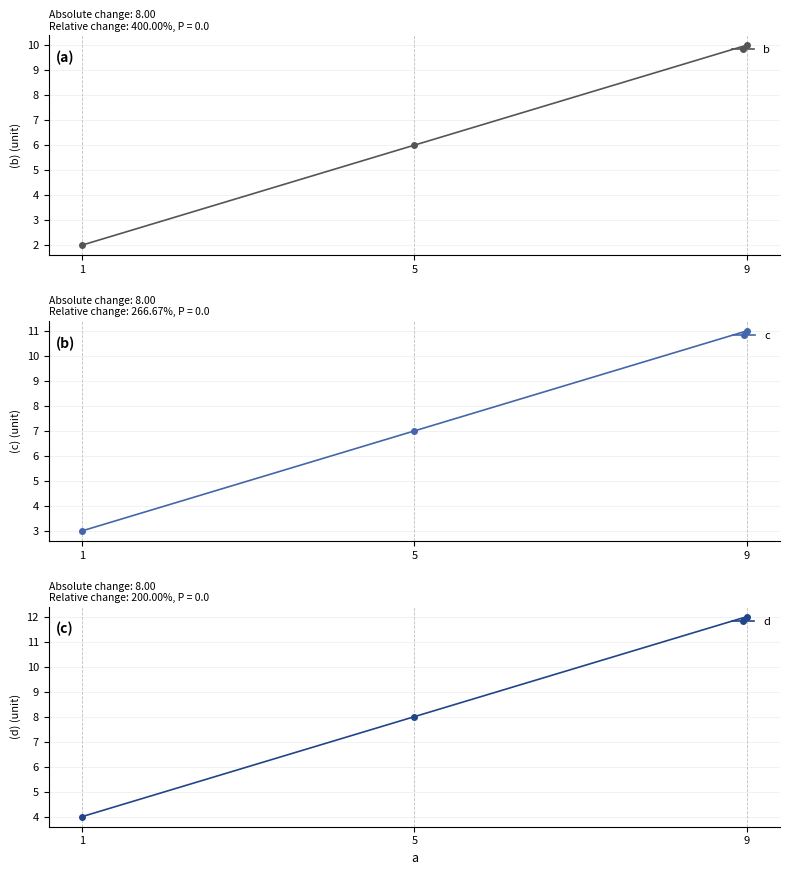

Where is d nearest to the value 8?

5